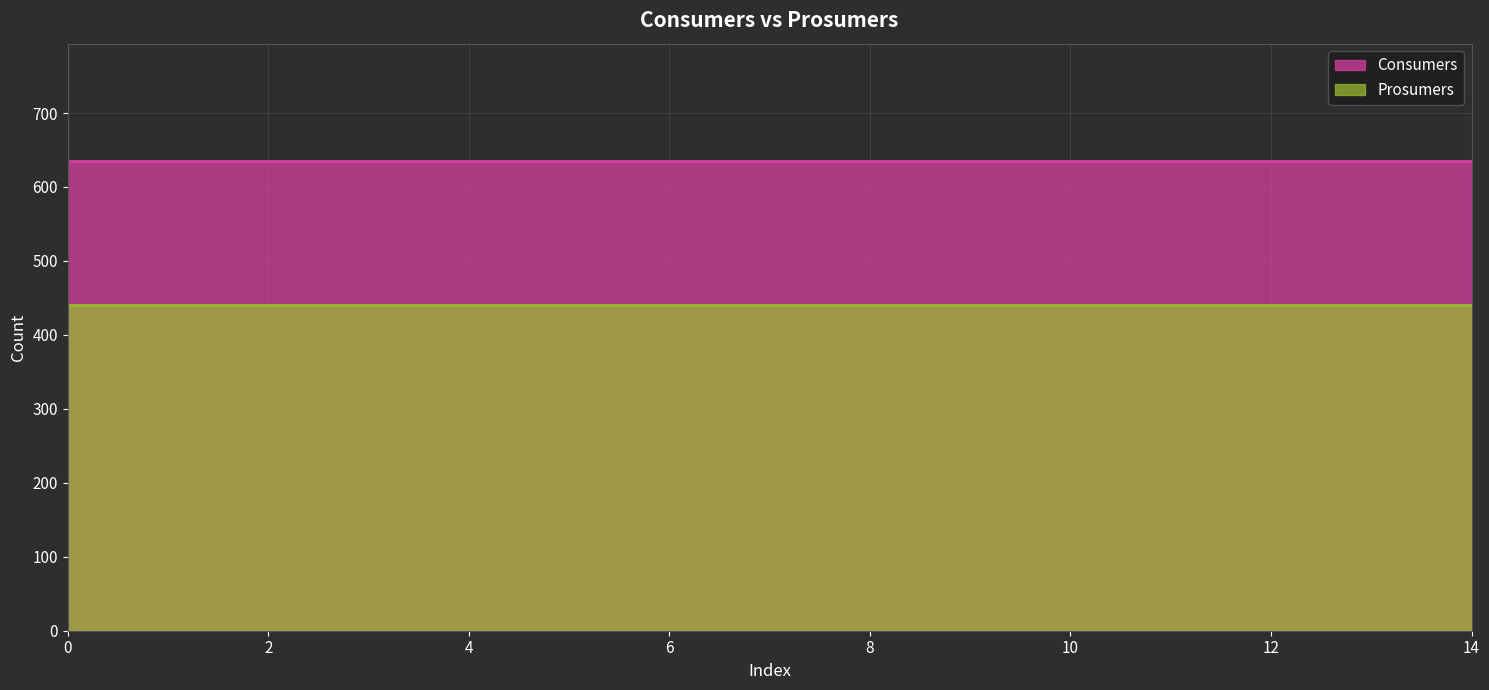

Which series has the largest total across all categories?

Consumers